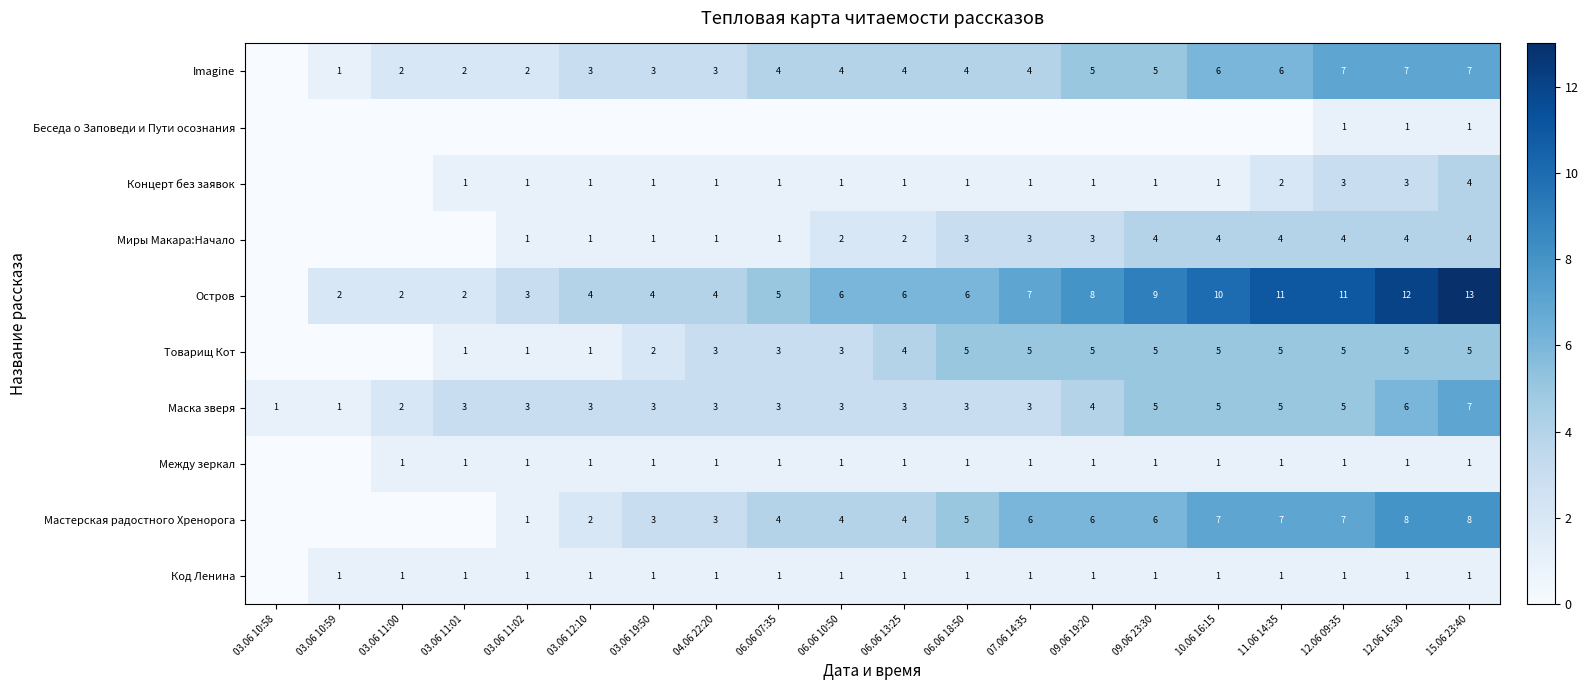

True or false: Мастерская радостного Хренорога has a value of 3 at 12.06 16:30.

False